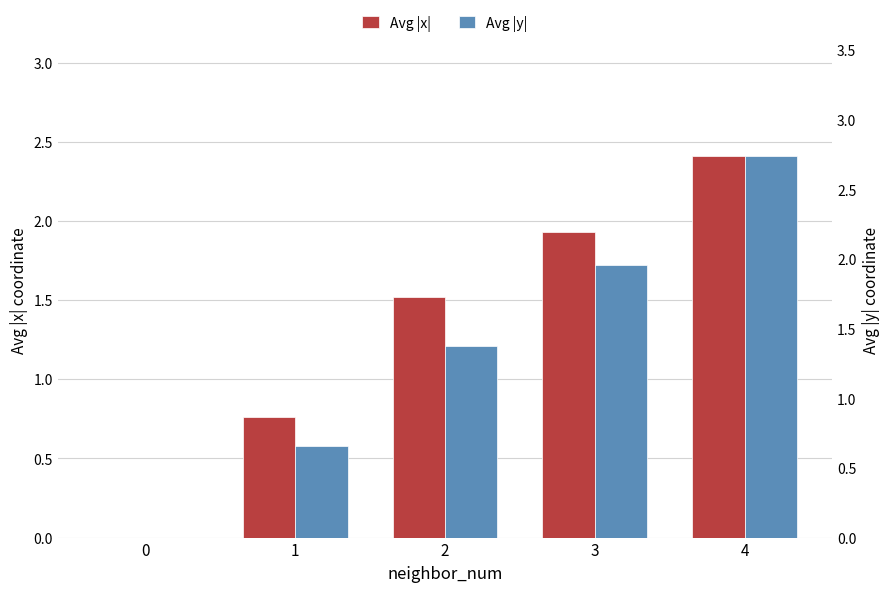

Rank the series at 0 from highest to lowest value.

Avg |x|, Avg |y|